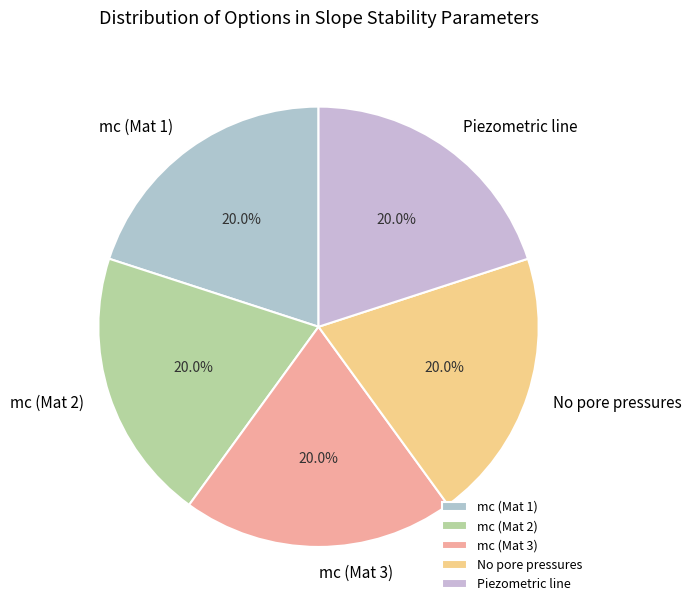

Is there a majority slice in this chart?

No